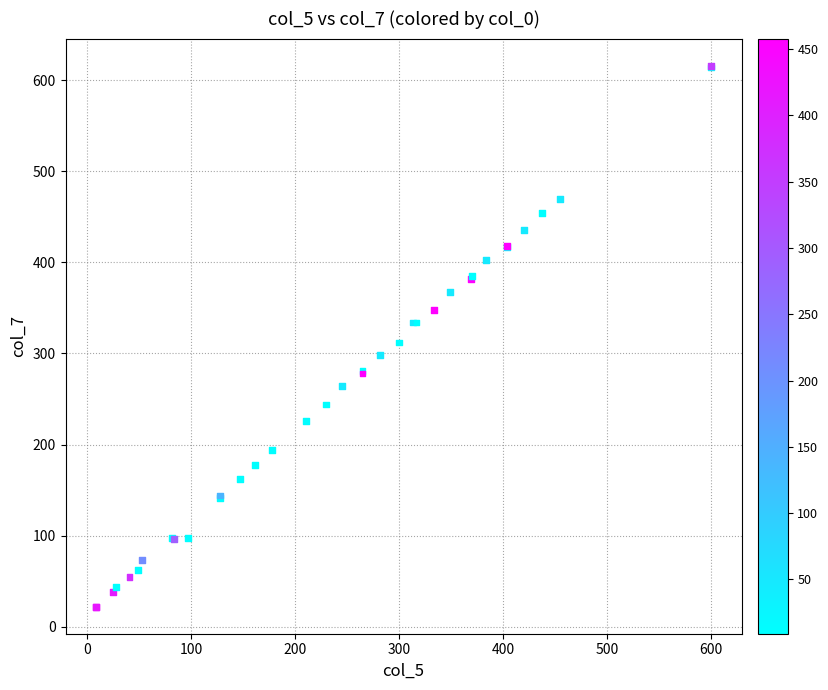

What Y value in the scatter plot is closest to 319?

312